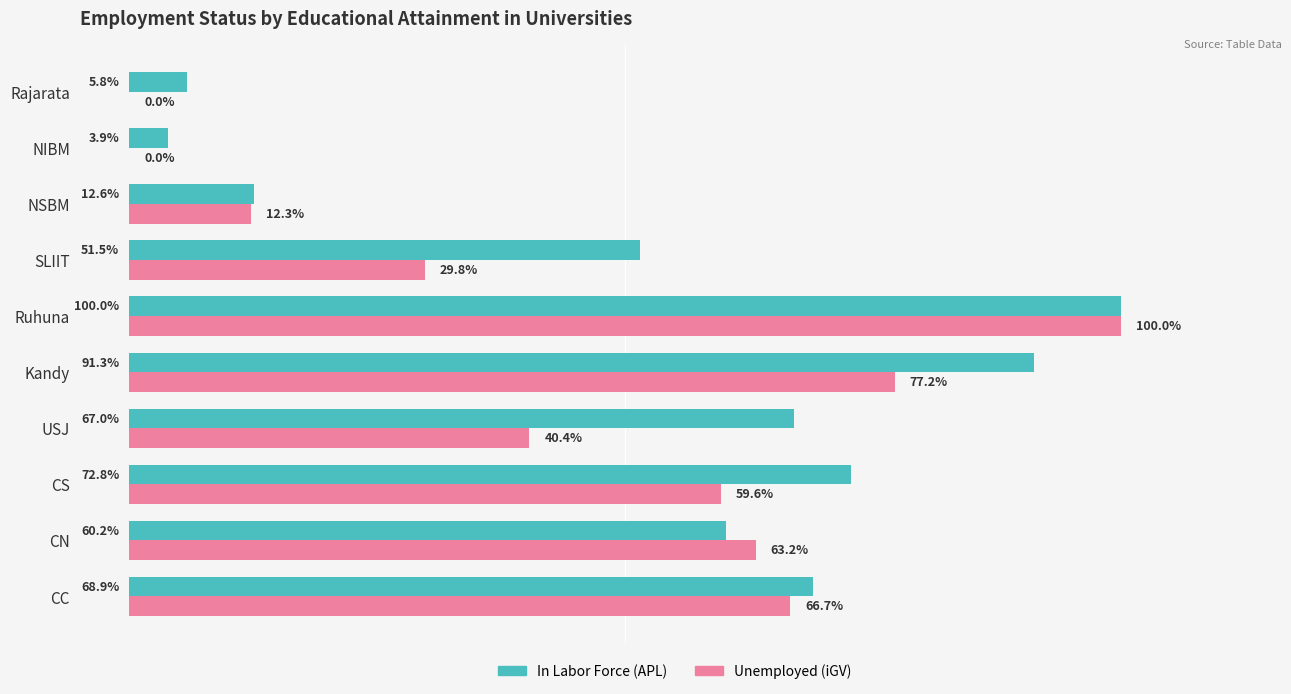

Is the value of In Labor Force (APL) at Ruhuna greater than the value of Unemployed (iGV) at CC?

Yes